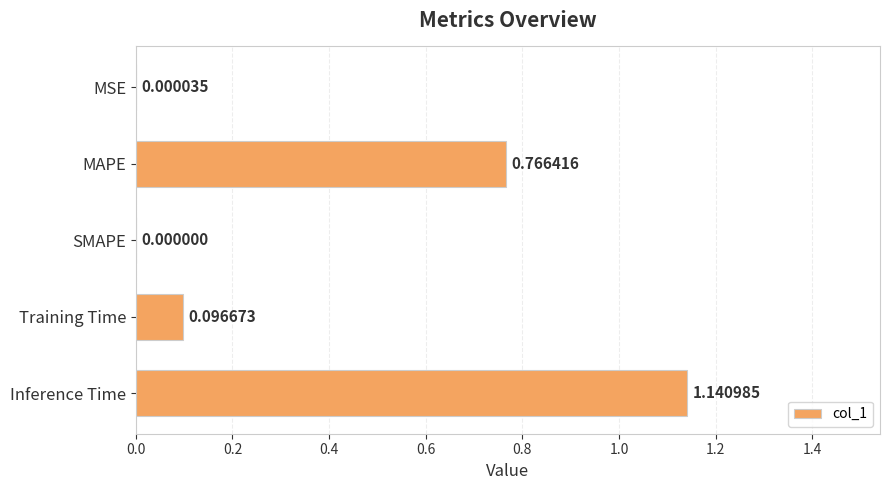

How many positive values are there?

4